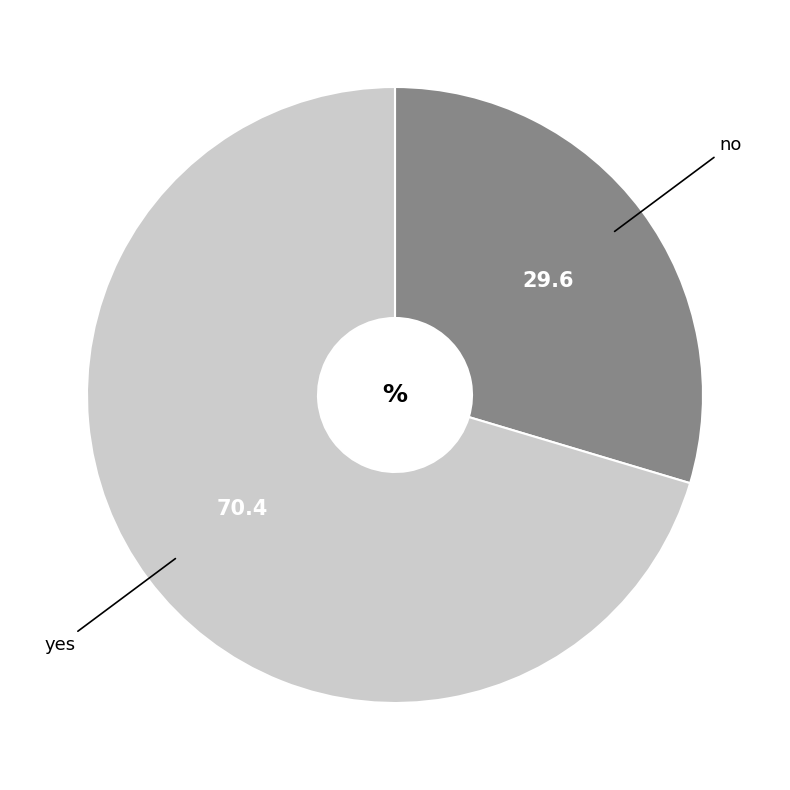

Which category has the smallest portion of the pie?

no